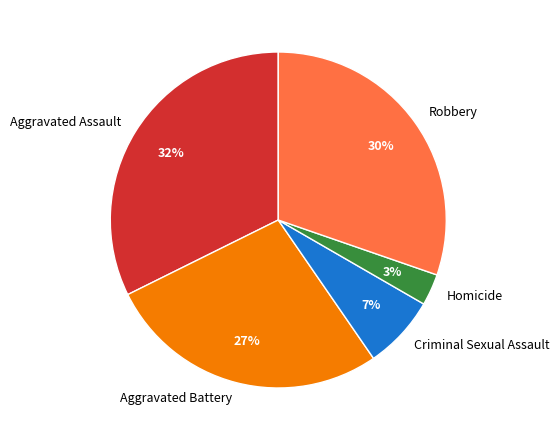

Does Robbery account for over 50% of the chart?

No